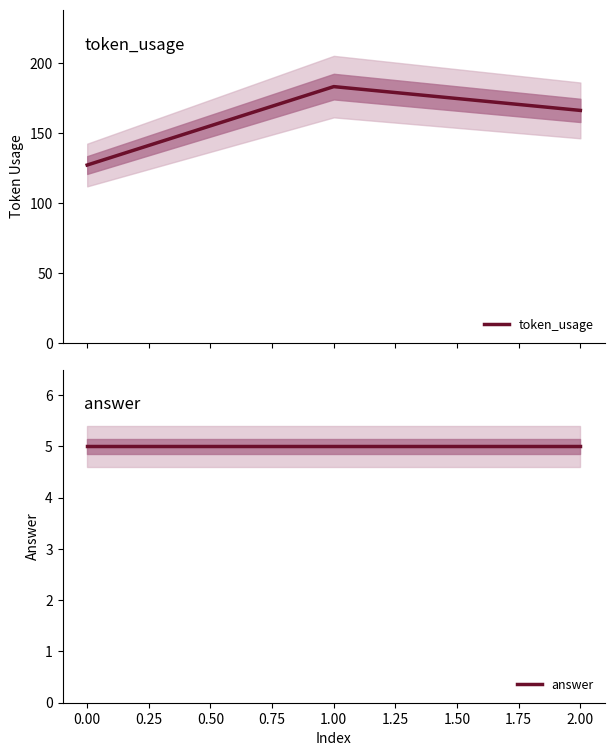

Reading left to right, extract all data points from this chart.

token_usage: 127	183	166
answer: 5	5	5